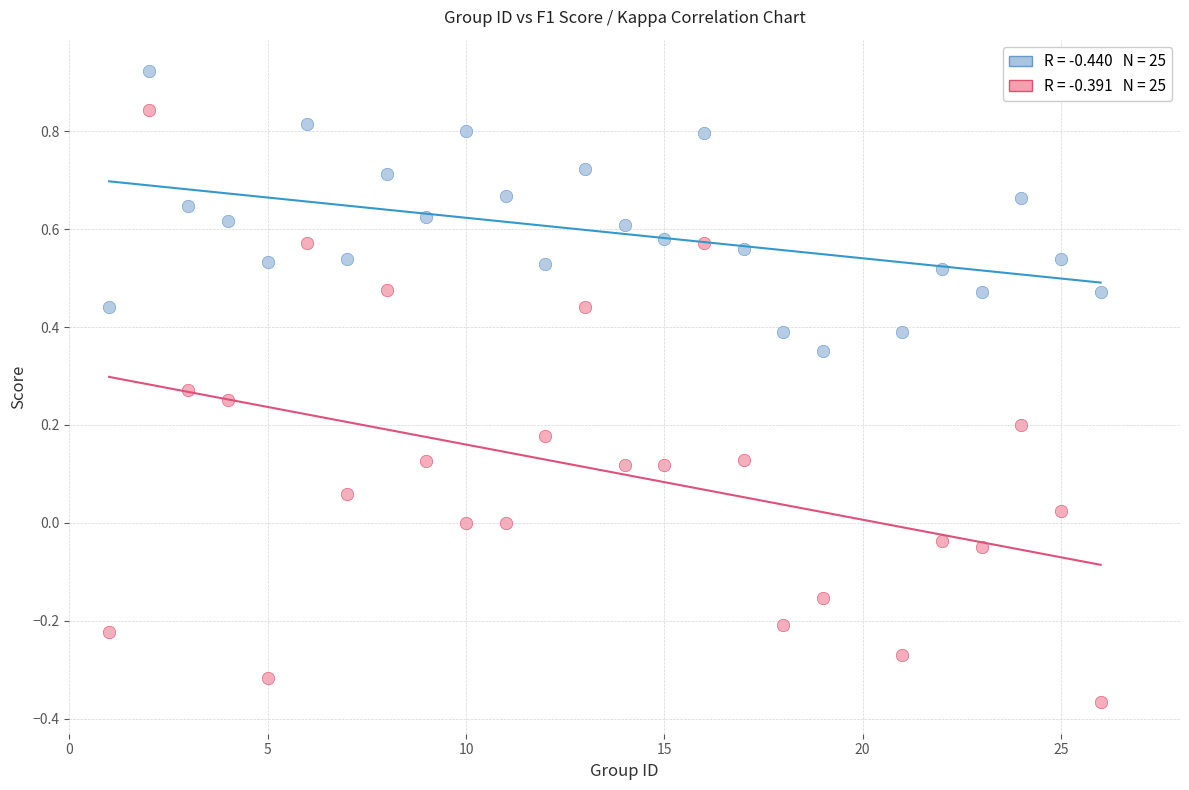

Across all data points, what is the range of Y values (max minus min)?

1.3